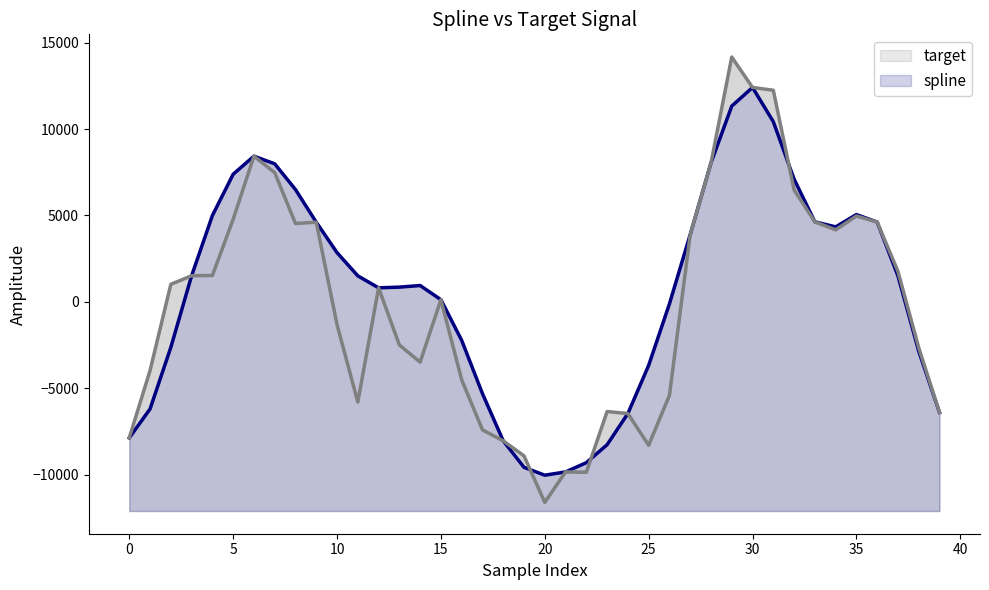

Which series has the largest range (max minus min)?

target